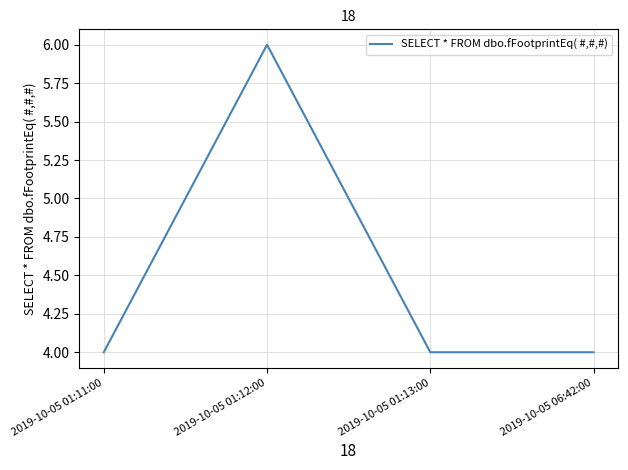

At which category does the chart reach its peak across all series?

2019-10-05 01:12:00